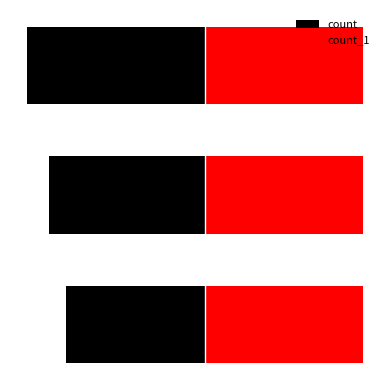

How many distinct data groups are displayed?

2